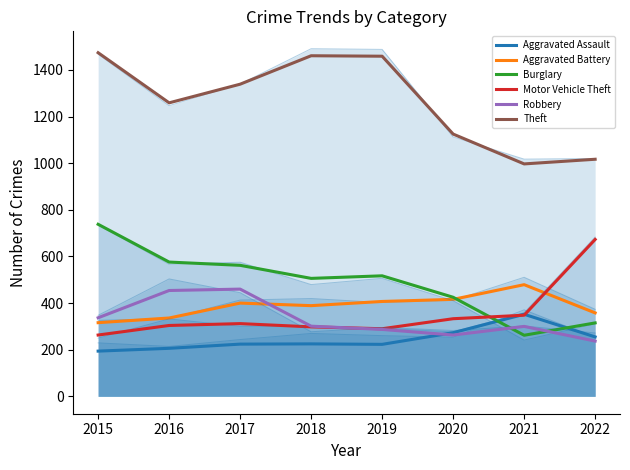

What value does the Motor Vehicle Theft series have at 2016, to the nearest 5?

305